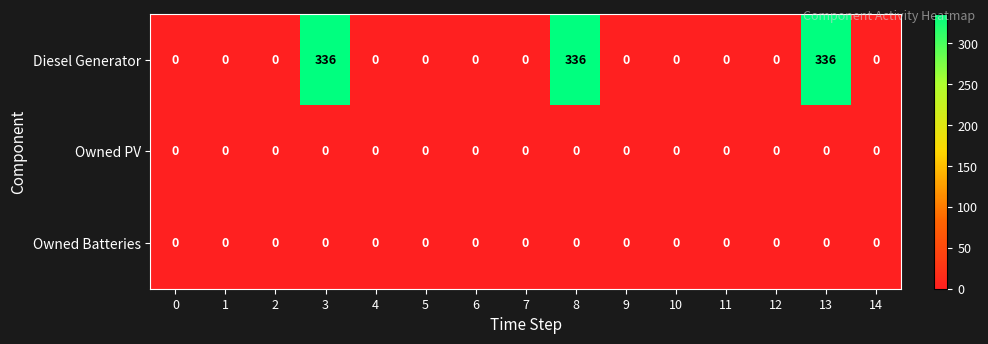

What is the difference between the highest and lowest values at 13?

336